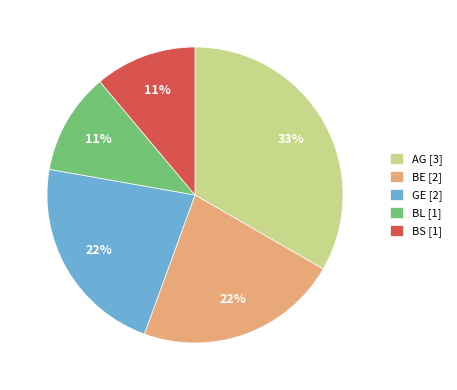

To the nearest percent, what is the average slice percentage?

20%